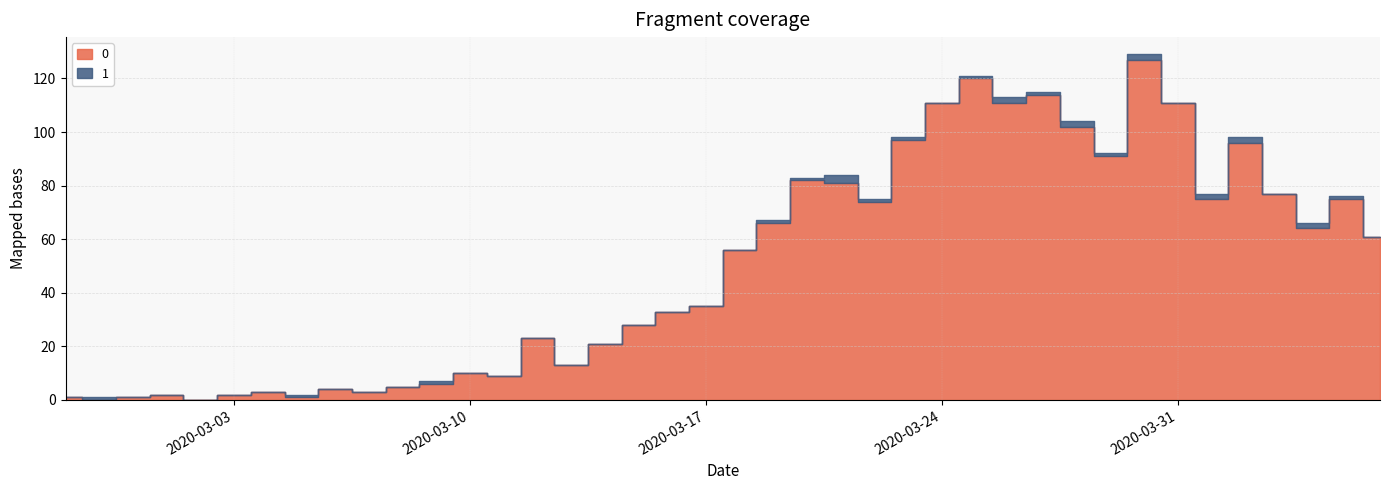

Between 2020-03-27 and 2020-03-06, which is larger?

2020-03-27